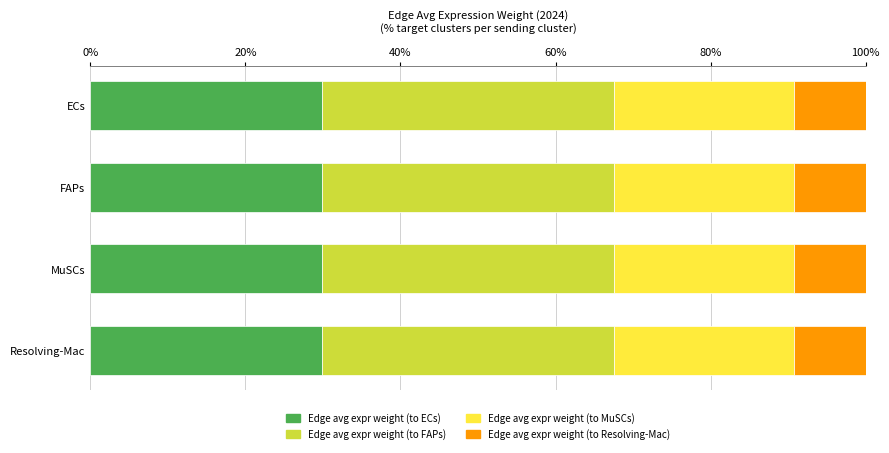

What is the total value across all series at Resolving-Mac?

100.0